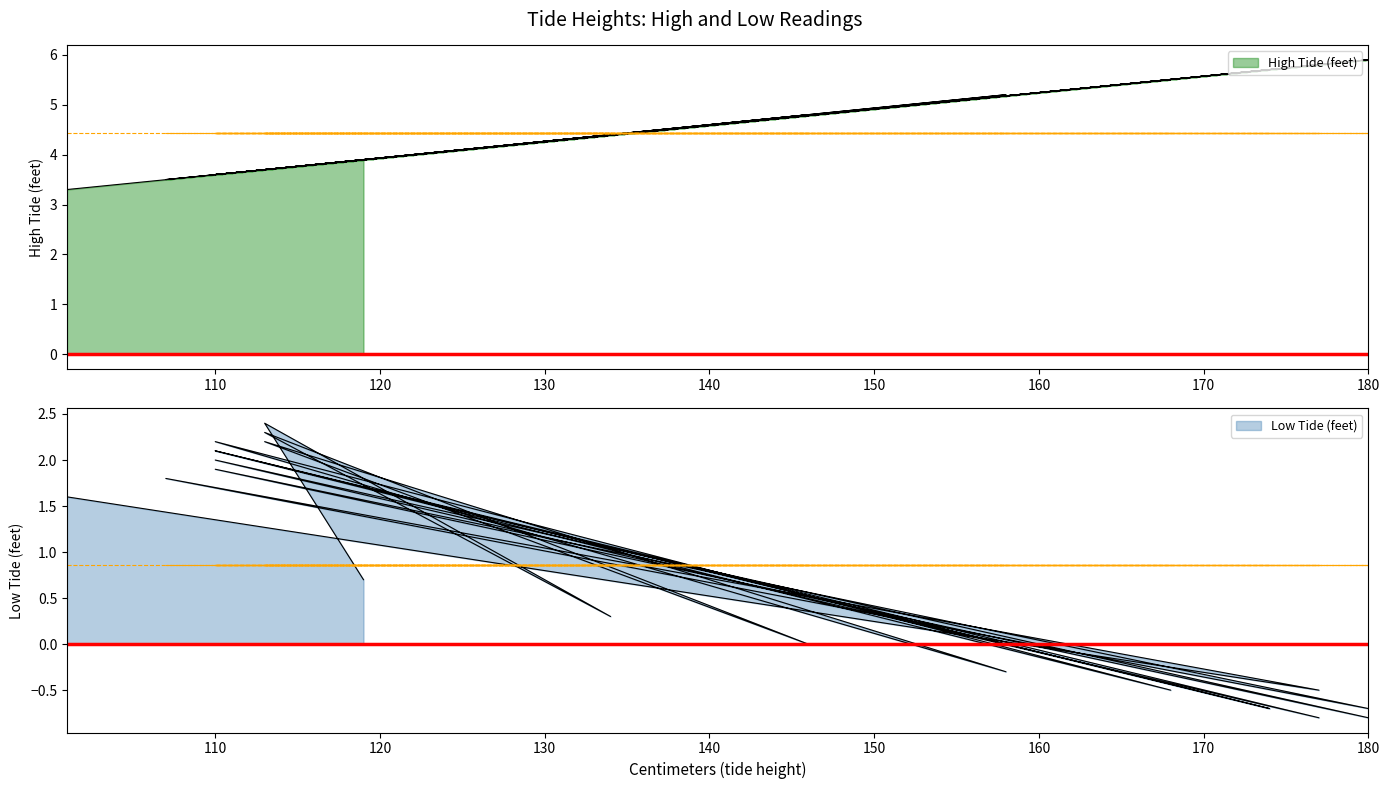

Rank the series by their average value, from highest to lowest.

High Tide (feet), Low Tide (feet)